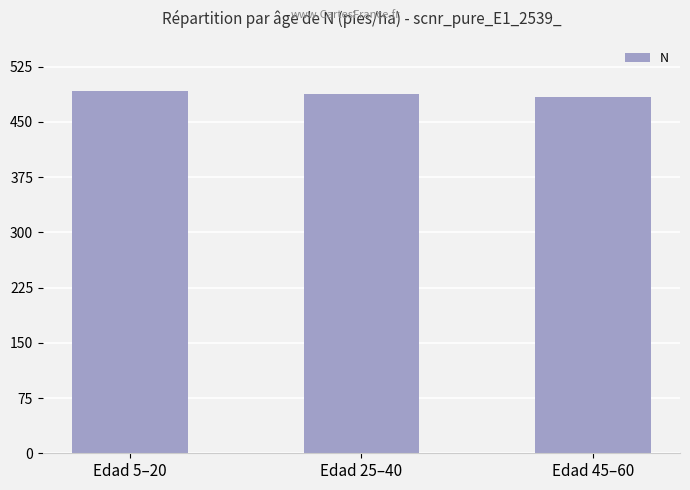

What is the difference between the maximum and minimum values?

8.4